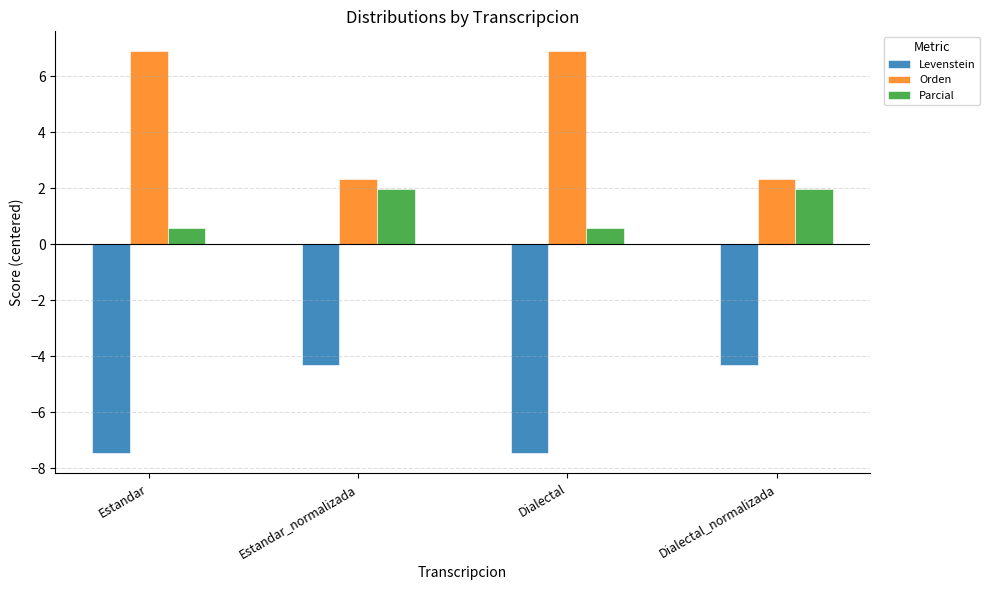

What is the smallest value displayed?

-7.5